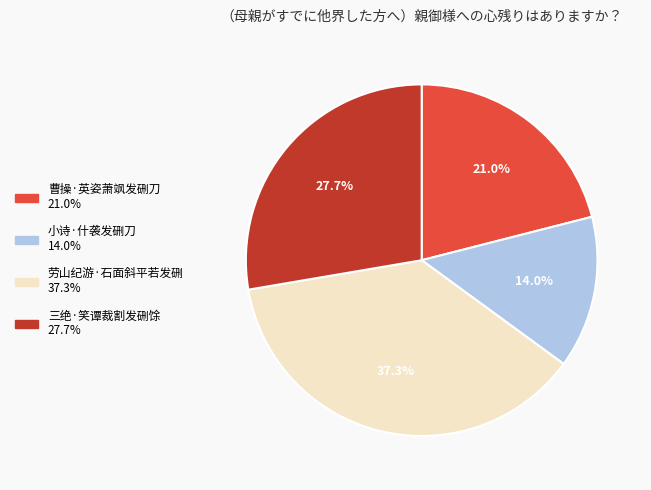

What is the total percentage of 曹操·英姿萧飒发硎刀 and 小诗·什袭发硎刀?

35.0%